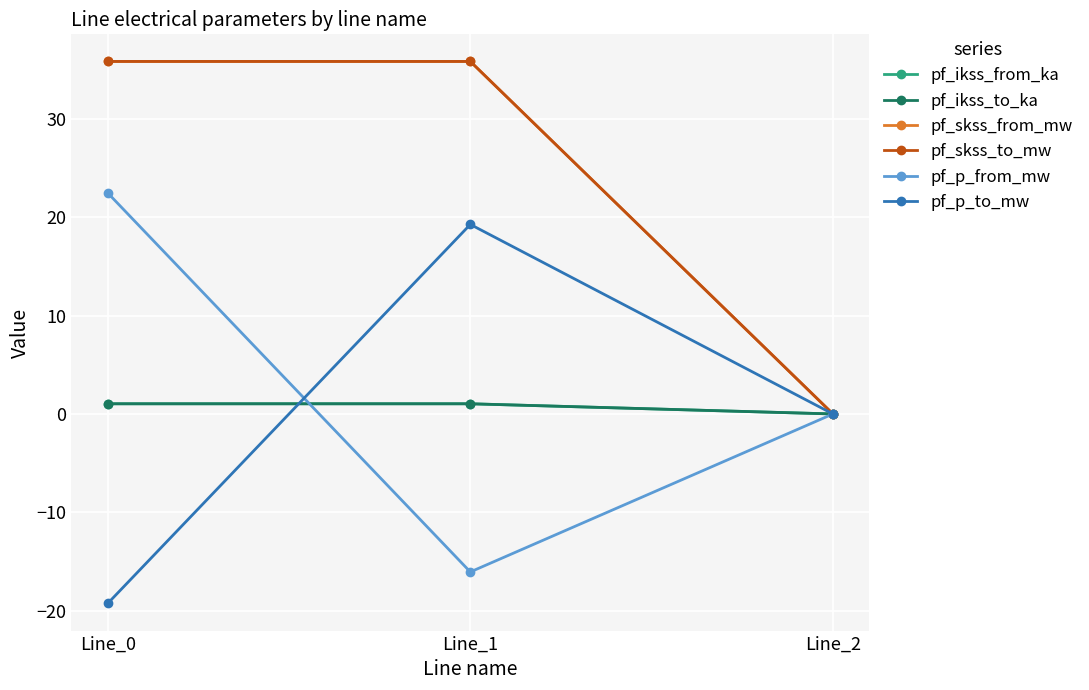

Does the chart have visible grid lines?

Yes